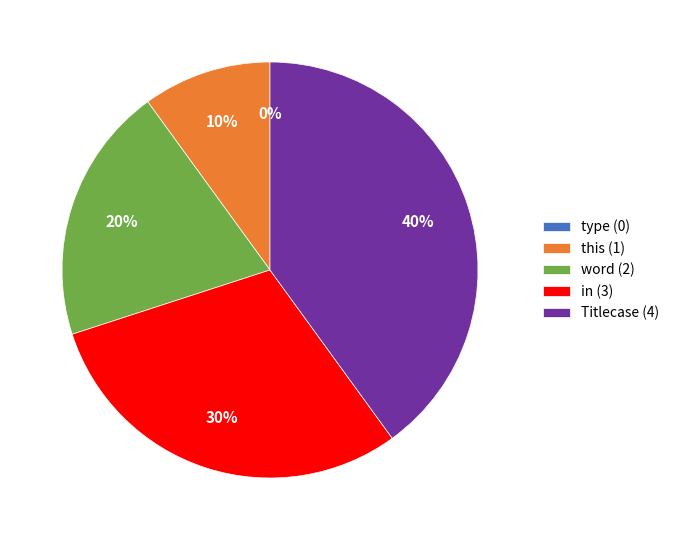

Which has a higher value, Titlecase or type?

Titlecase